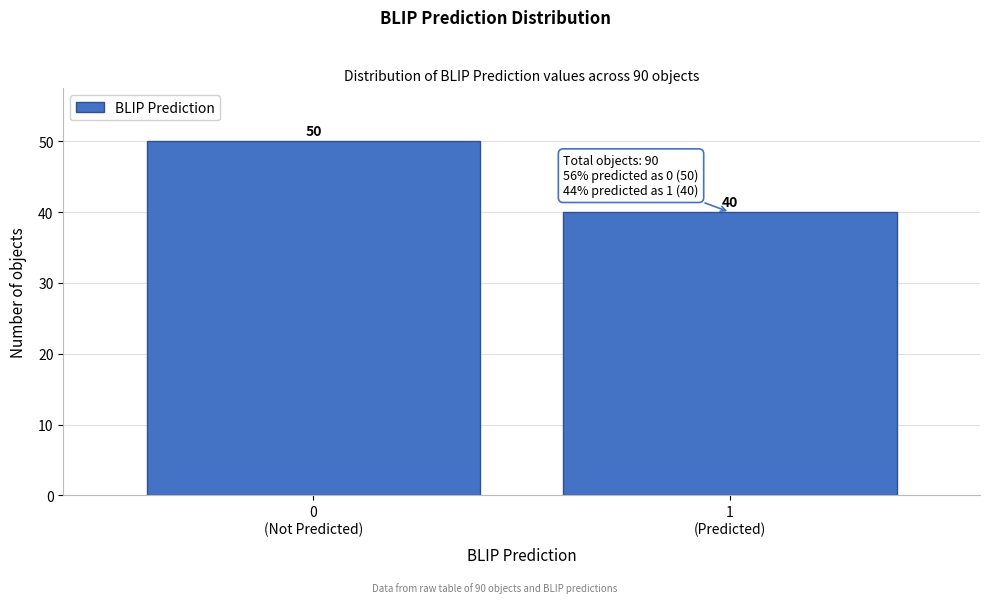

Reading left to right, what are all the values shown in this chart?

50	40